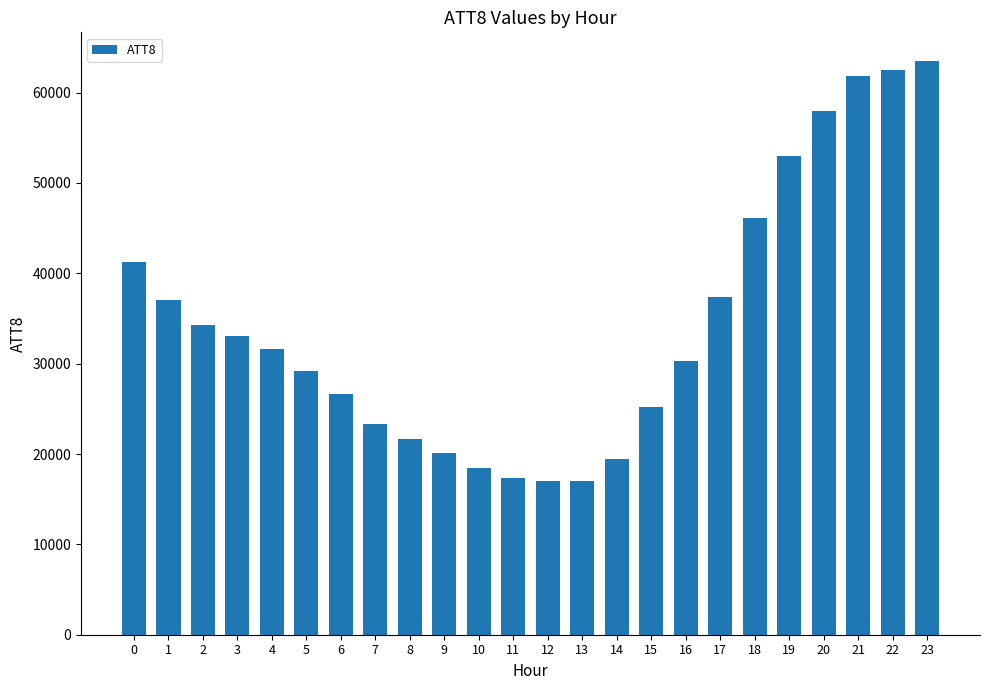

How many data points are less than 31600?

12